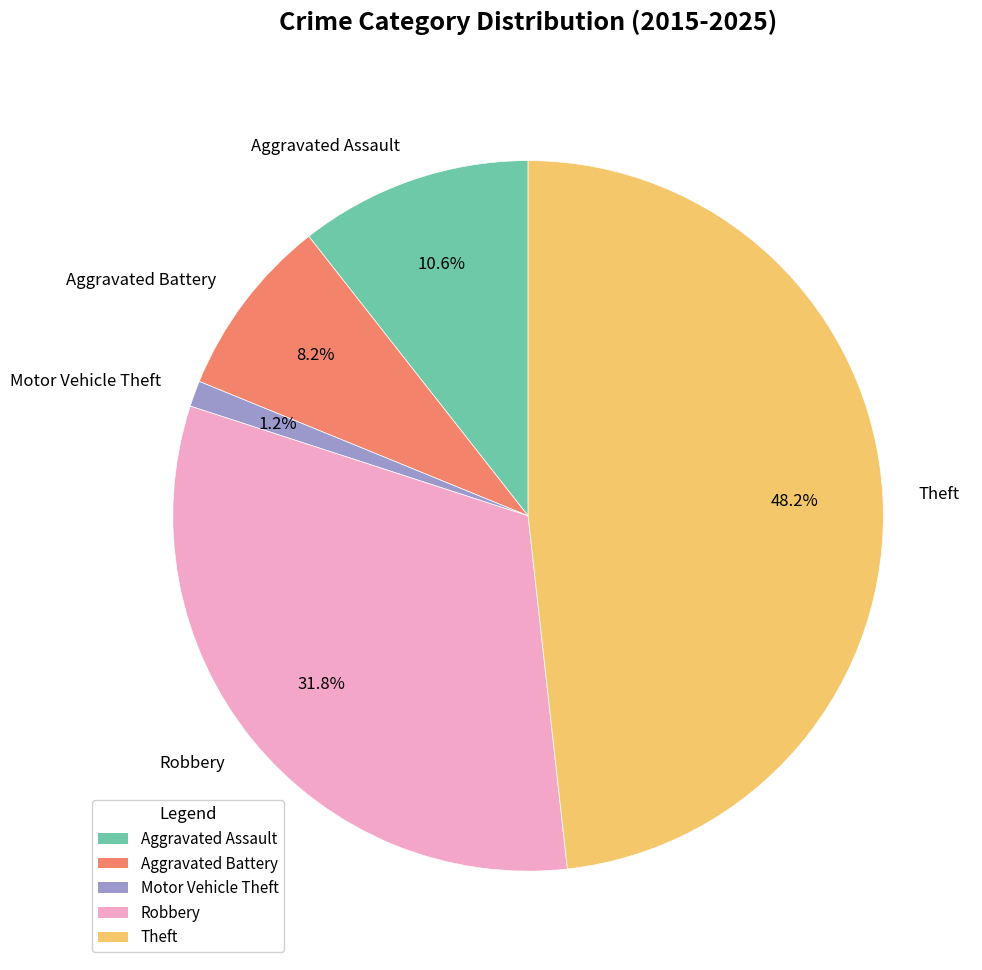

How many segments does this pie chart have?

5